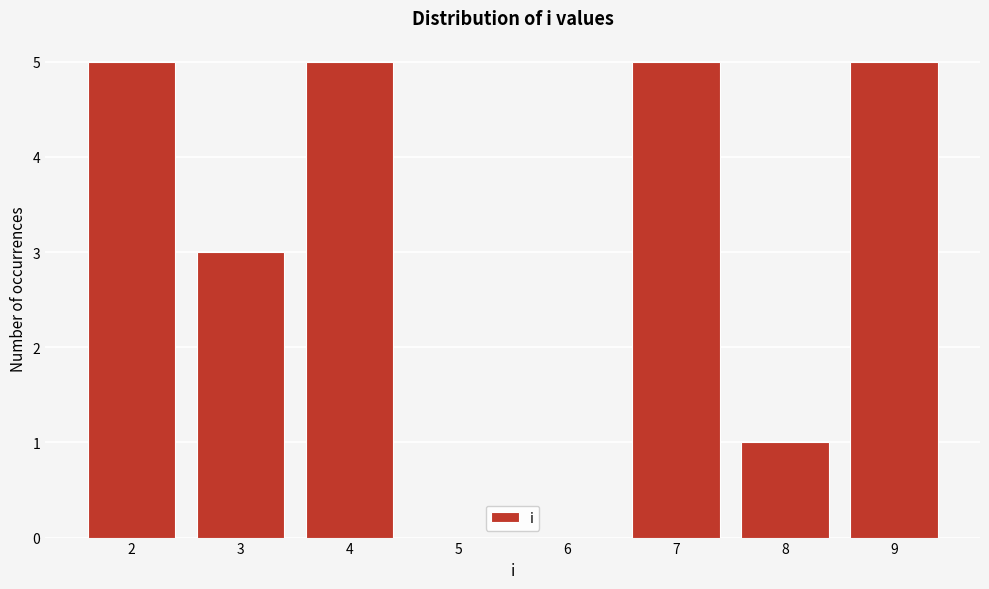

Reading left to right, transcribe this chart: for each bar, give the range it covers on the x-axis and its height. The values are not printed on the chart, so give them approximately, as read against the axis.

1.5 to 2.5: 5
2.5 to 3.5: 3
3.5 to 4.5: 5
4.5 to 5.5: 0
5.5 to 6.5: 0
6.5 to 7.5: 5
7.5 to 8.5: 1
8.5 to 9.5: 5